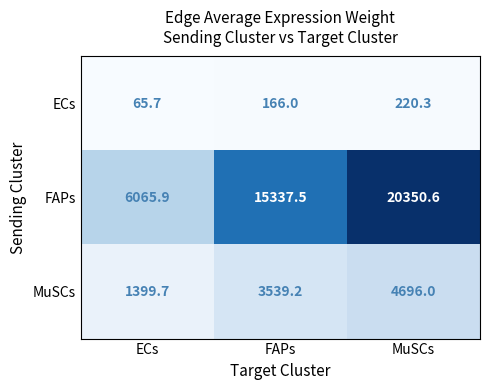

Count the number of data series in this chart.

3